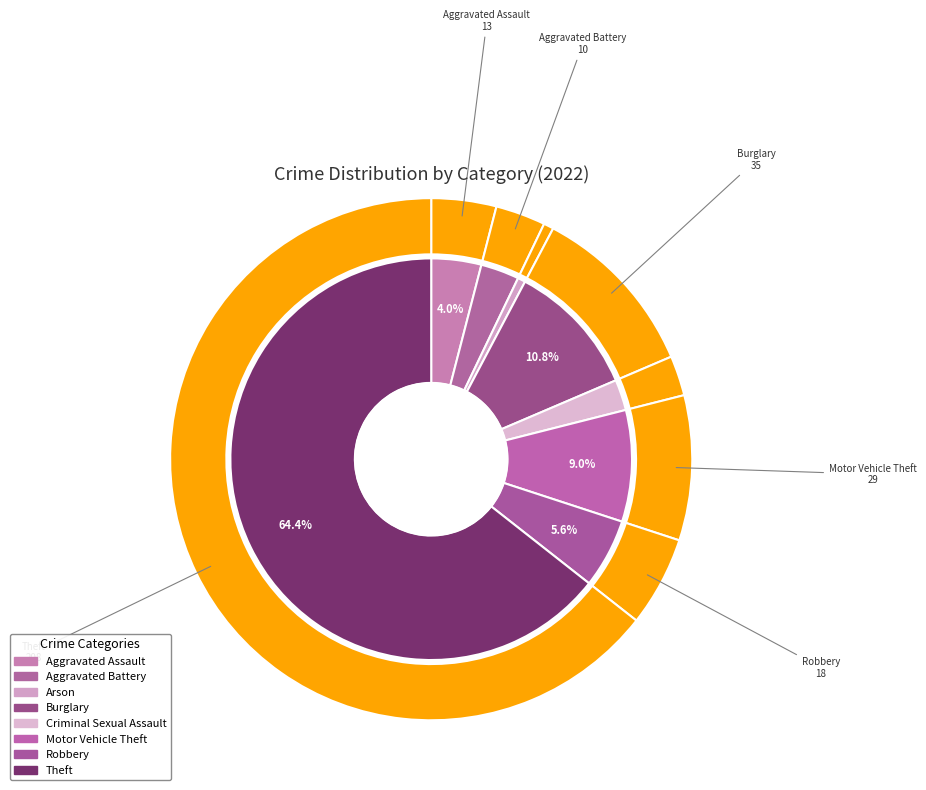

To the nearest percent, what is the difference between the largest and smallest slice percentages?

64%